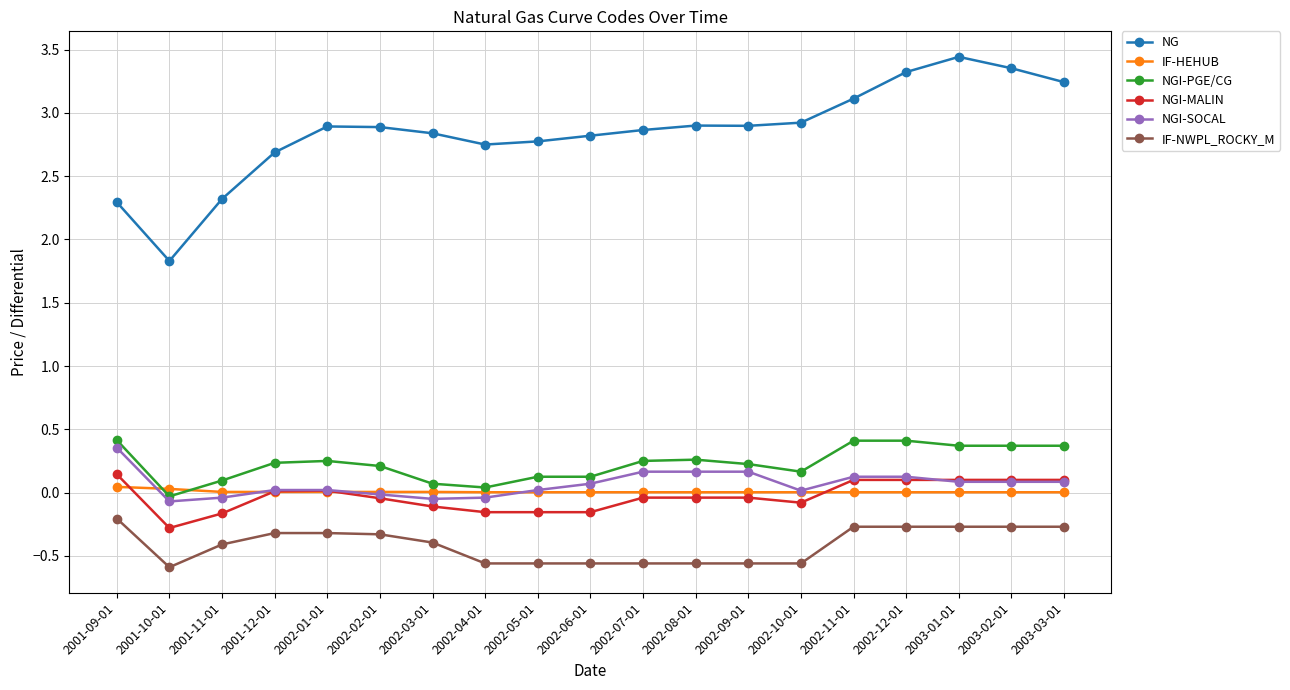

At which category does the chart reach its peak across all series?

2003-01-01